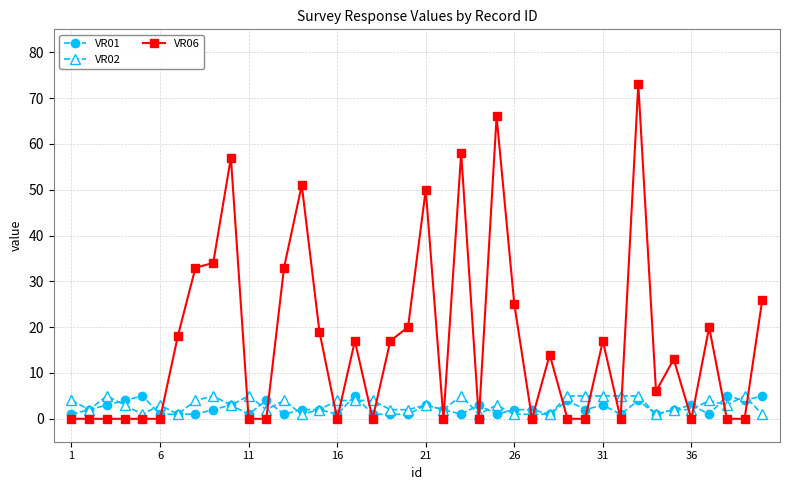

How many interior local valleys does the VR01 series have?

11